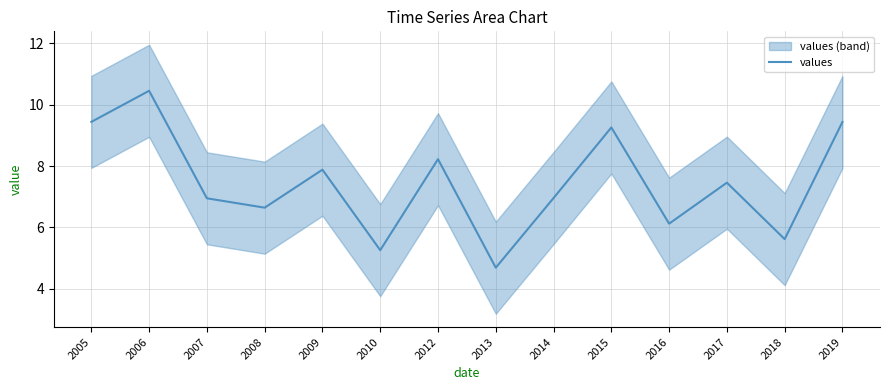

List the labels in order of value, largest first.

2006, 2005, 2019, 2015, 2012, 2009, 2017, 2014, 2007, 2008, 2016, 2018, 2010, 2013